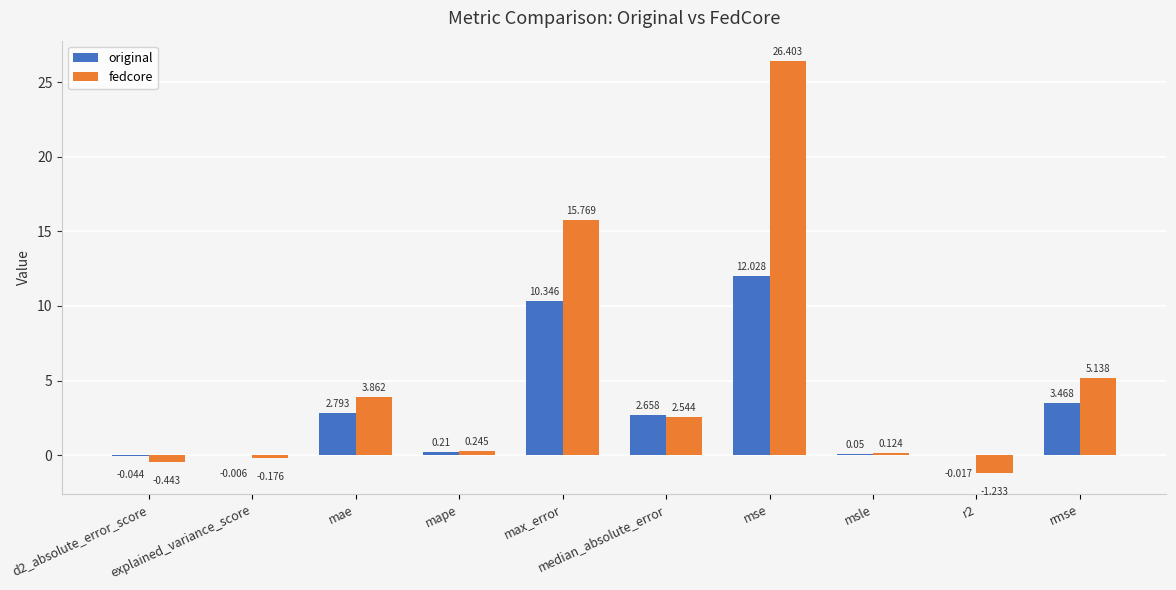

Where does the original series first go above 2?

mae